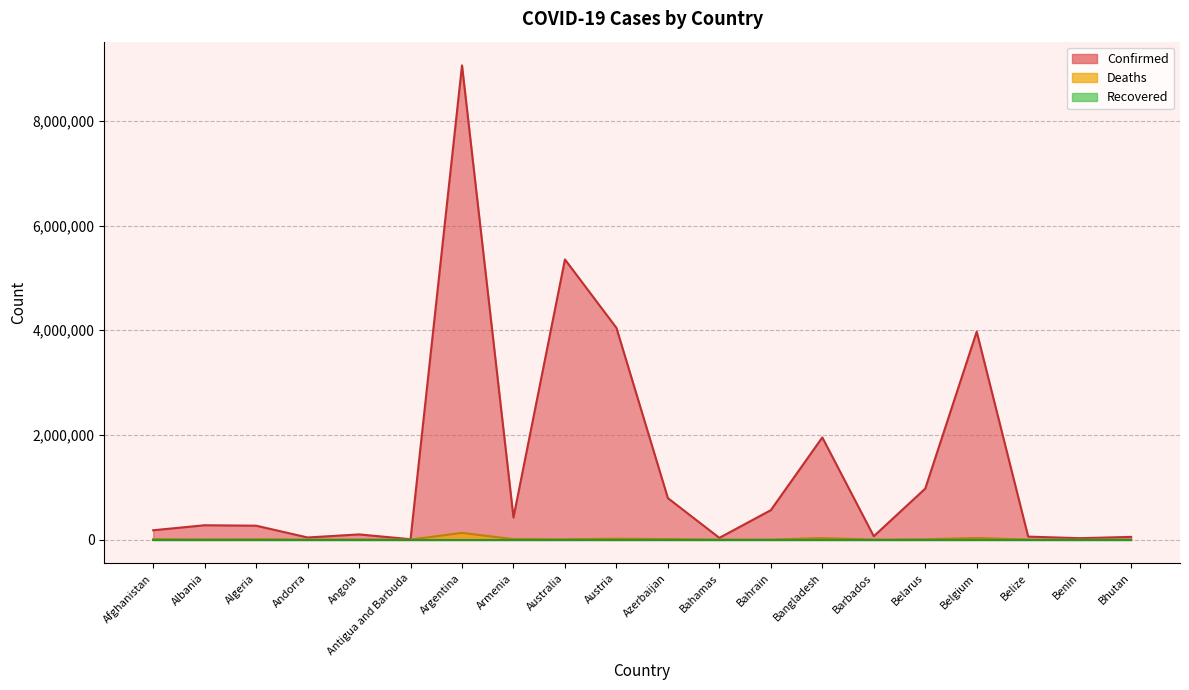

True or false: Confirmed and Deaths intersect in this chart.

False